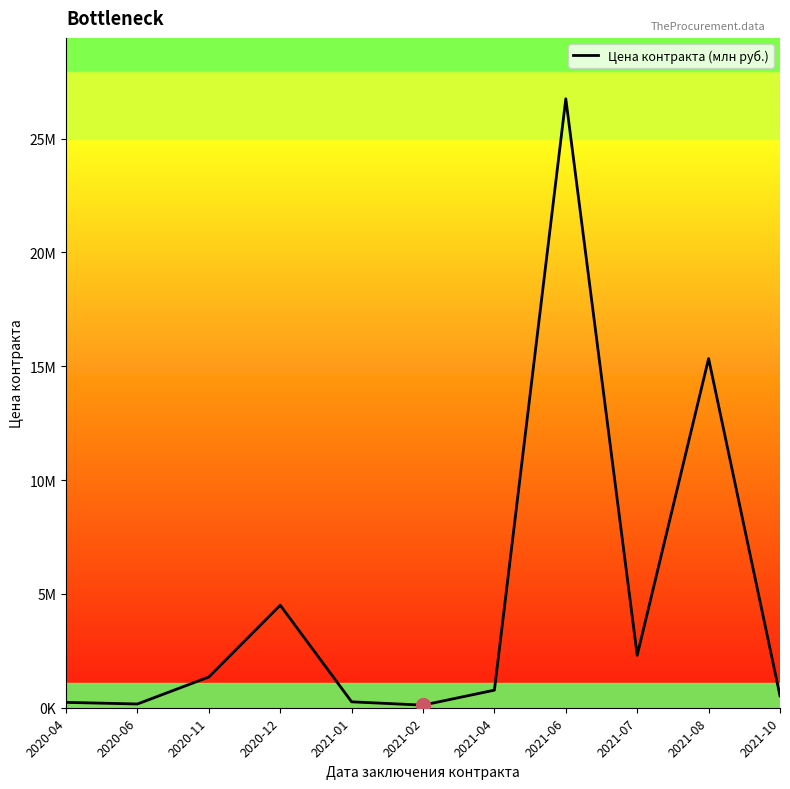

Which category has the highest value across all series?

2021-06